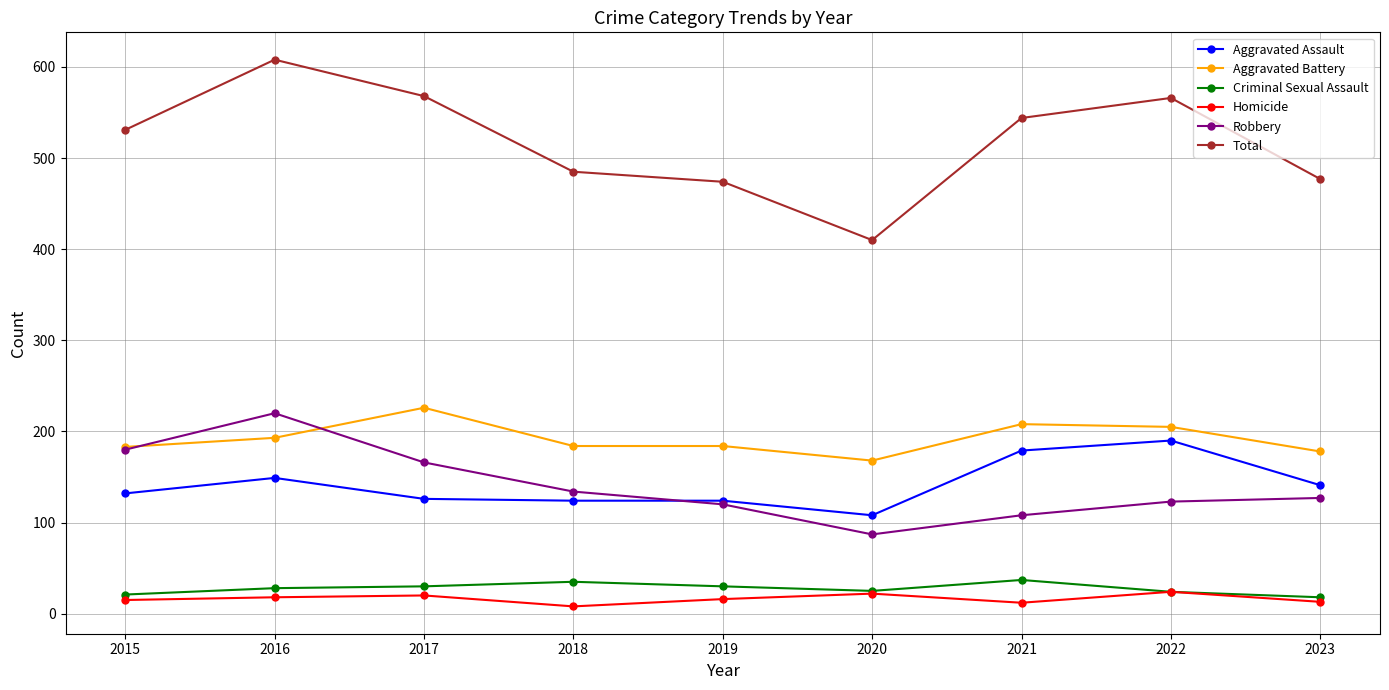

True or false: Total and Aggravated Battery cross at least once.

False